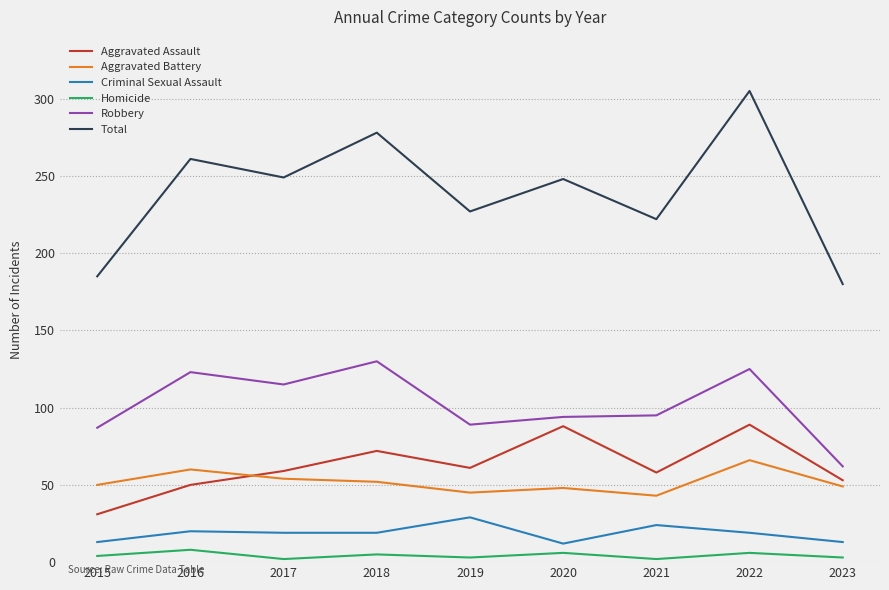

Which series has the largest range (max minus min)?

Total